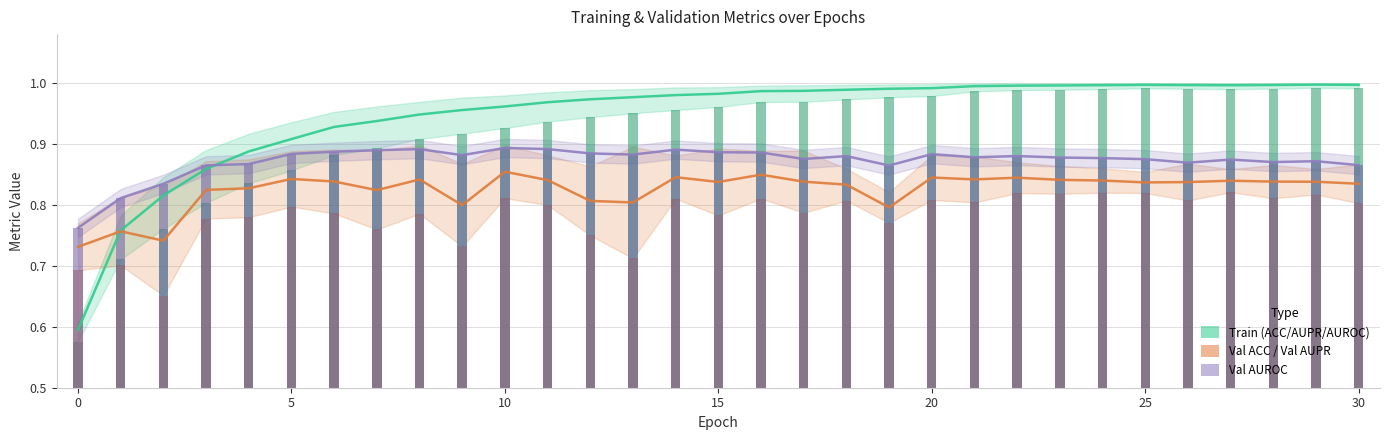

What is the difference between the second highest and second lowest values in the Val ACC / Val AUPR series?

0.1